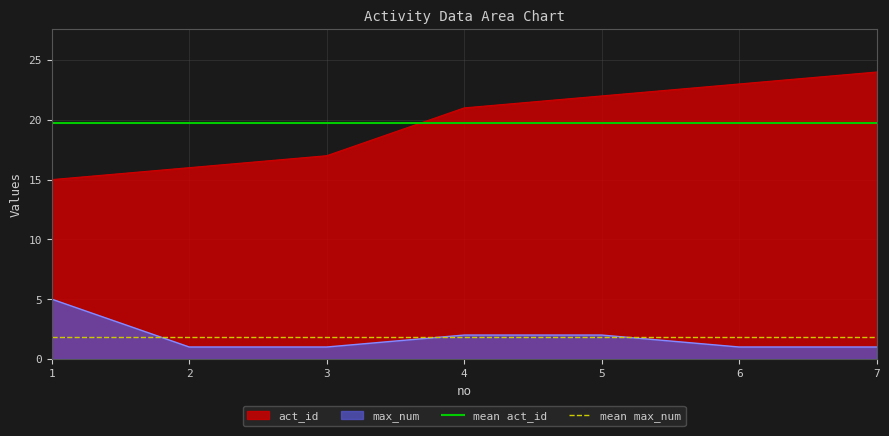

The max_num series shows 2 at 3. True or false?

False